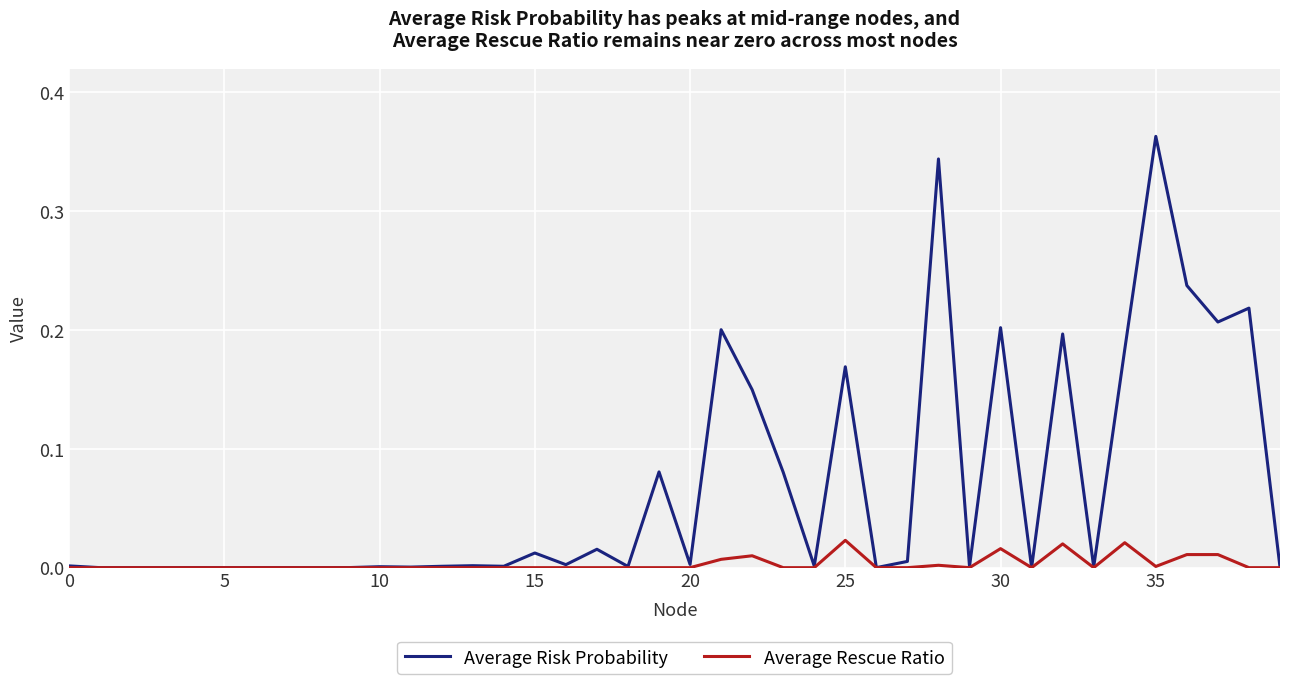

Rank the series by their average value, from lowest to highest.

Average Rescue Ratio, Average Risk Probability